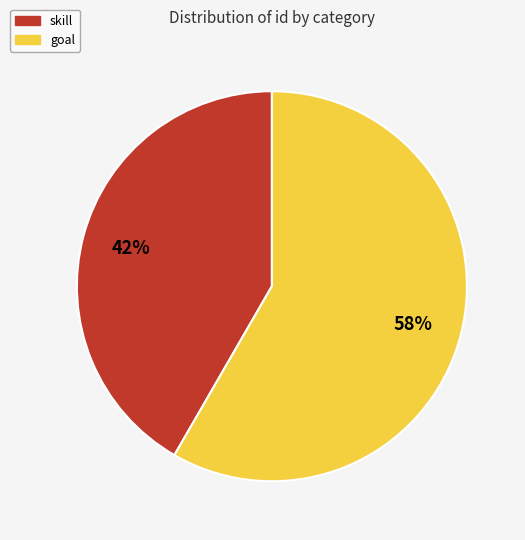

Which category has the biggest portion of the pie?

goal